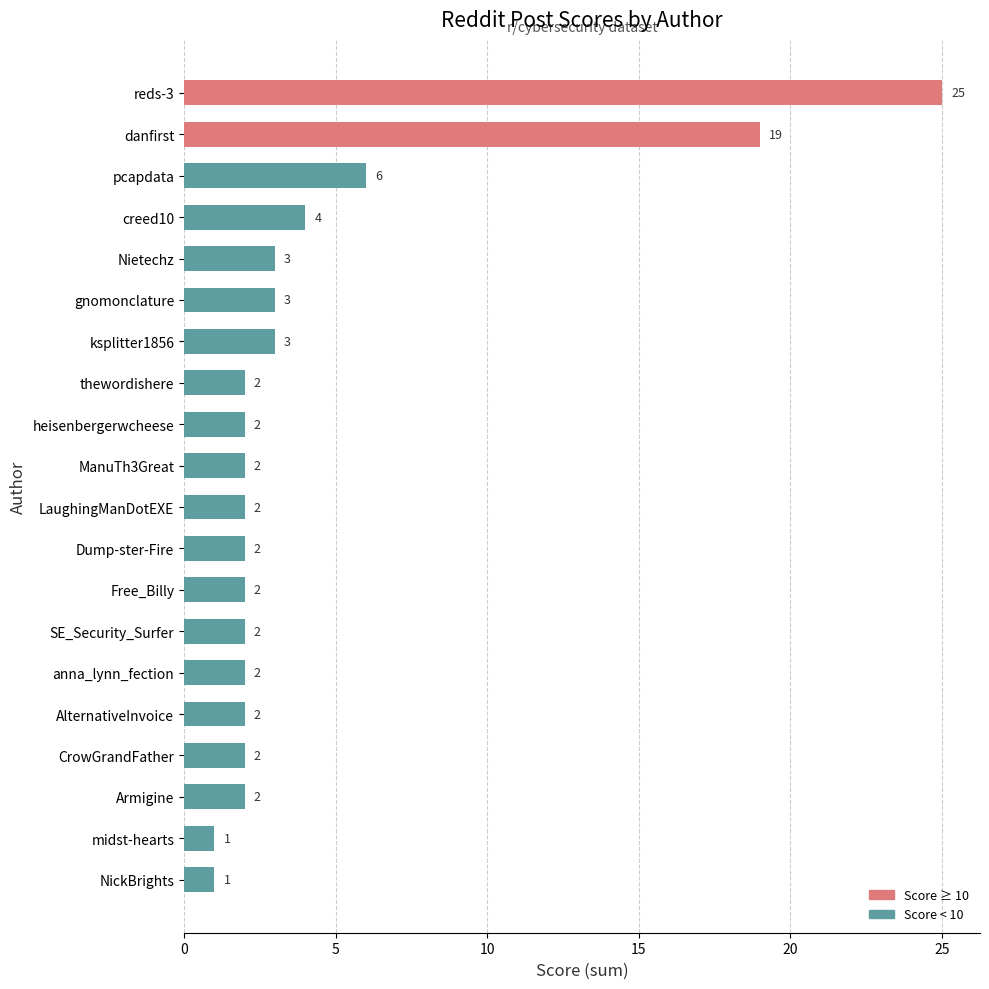

The value at SE_Security_Surfer is 2. True or false?

True